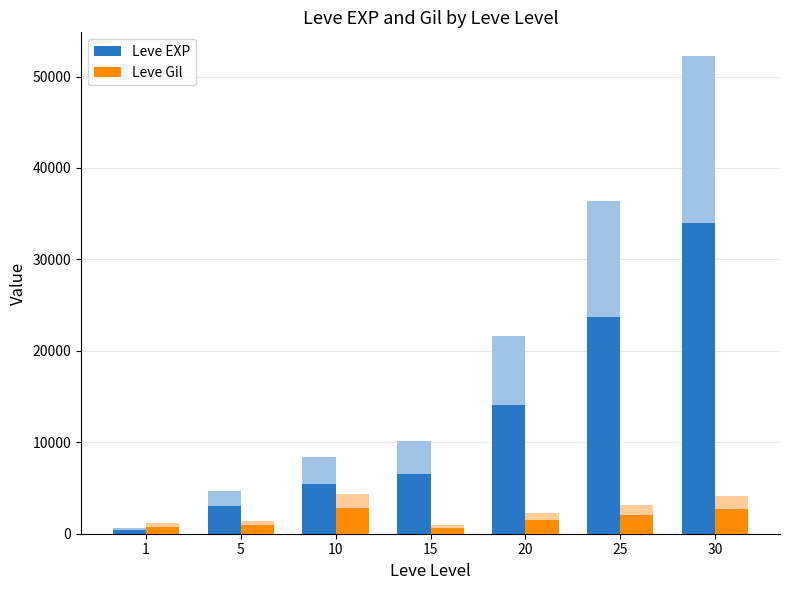

What is the spread (max minus min) of values at 20?

12532.0